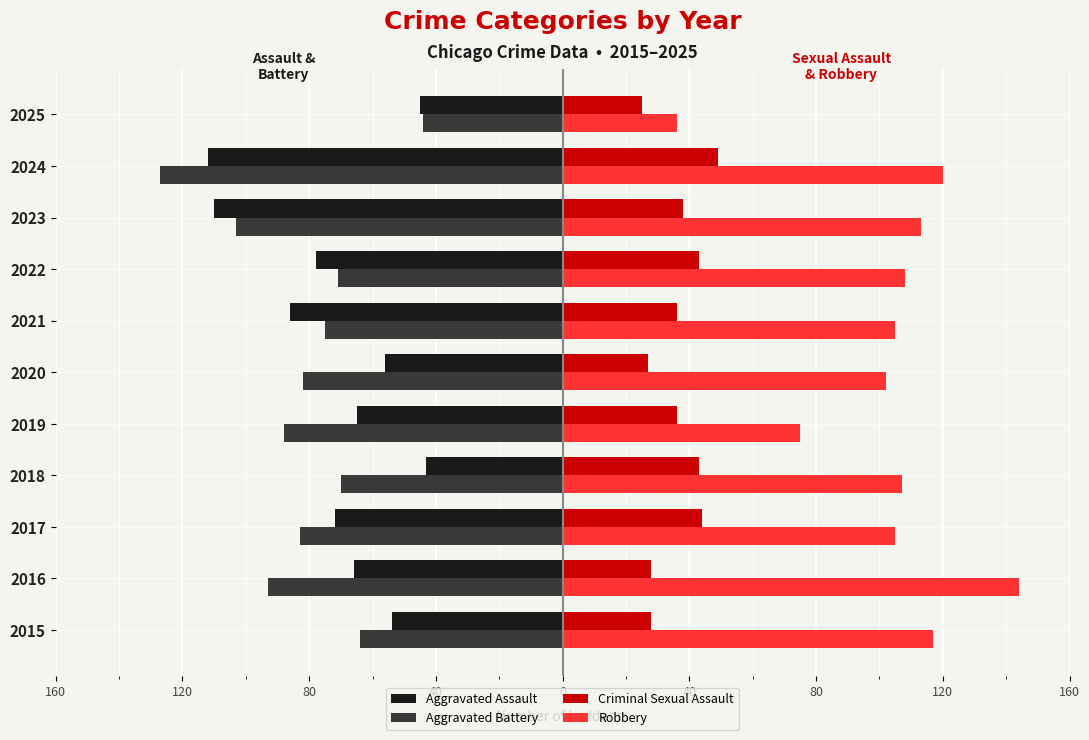

What are all the series names shown in the legend?

Aggravated Assault, Aggravated Battery, Criminal Sexual Assault, Robbery